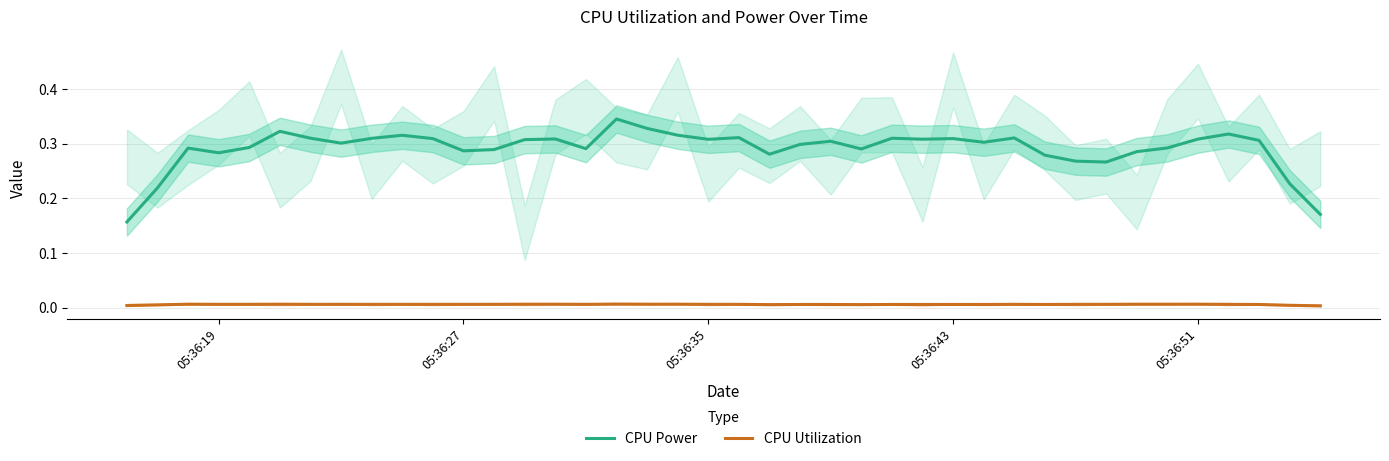

True or false: CPU Utilization and CPU Power cross at least once.

False